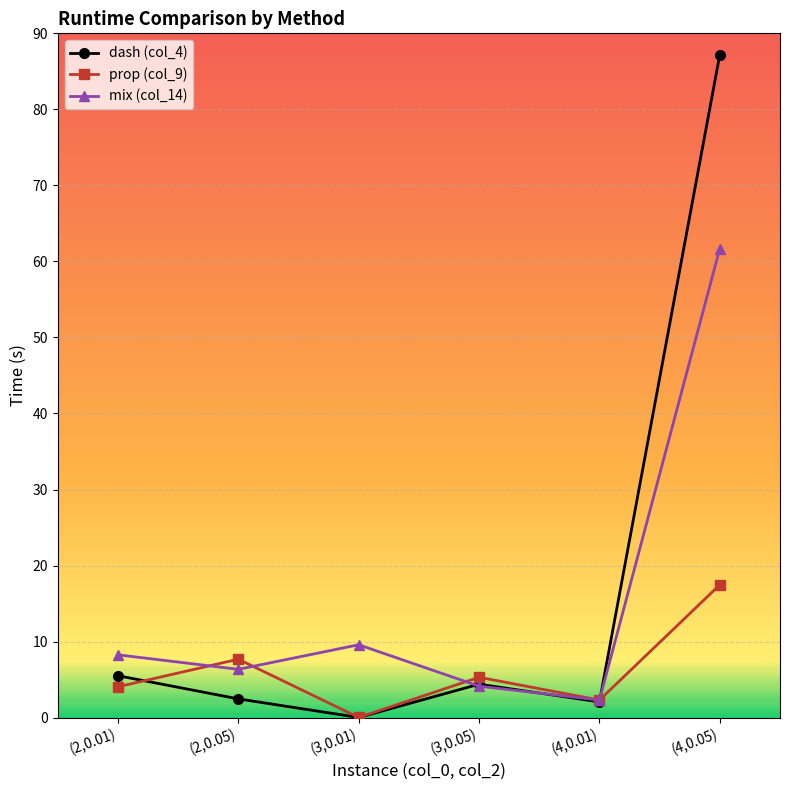

The value of dash (col_4) at (2,0.01) is 5.5. True or false?

True